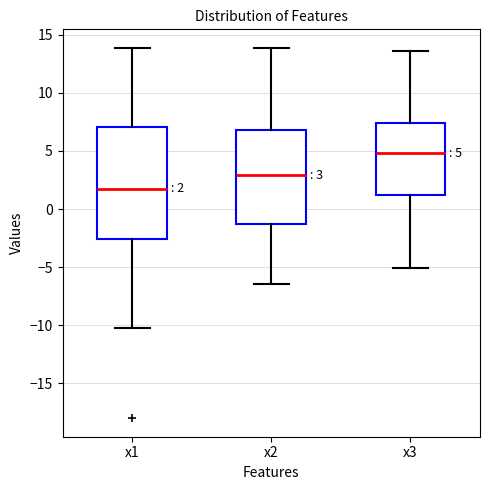

Comparing the boxes themselves (not the whiskers), which one is the tallest?

x1